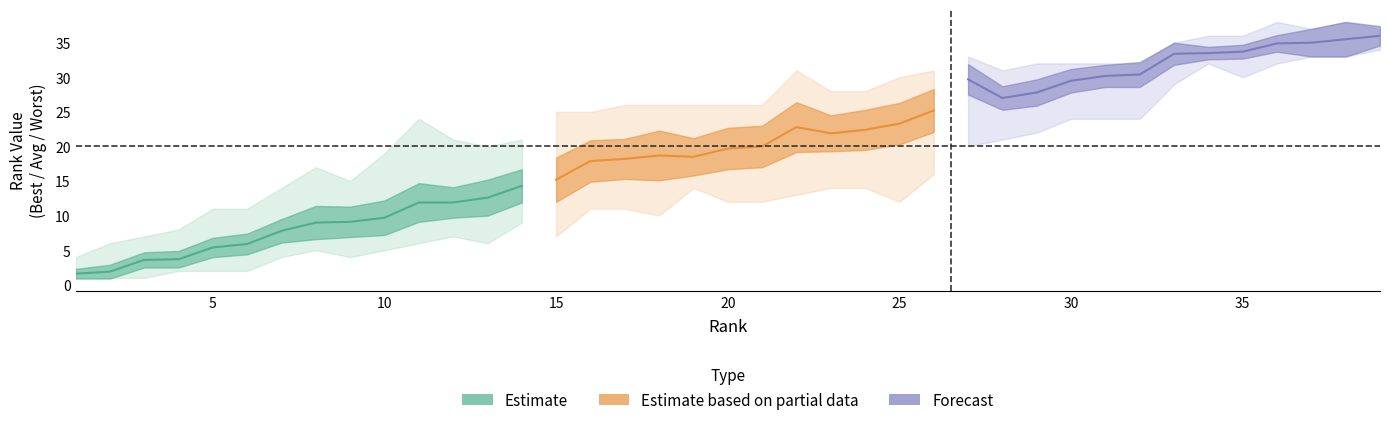

The value of Std Dev at 25 is 1.4. True or false?

False